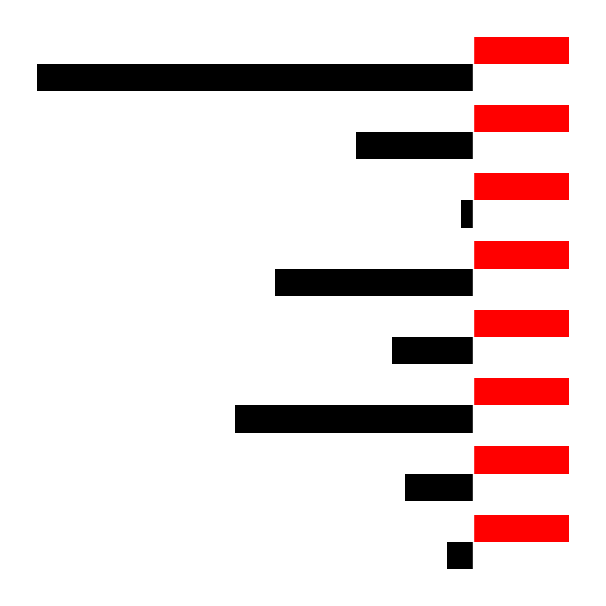

Does the chart contain stacked bars?

No